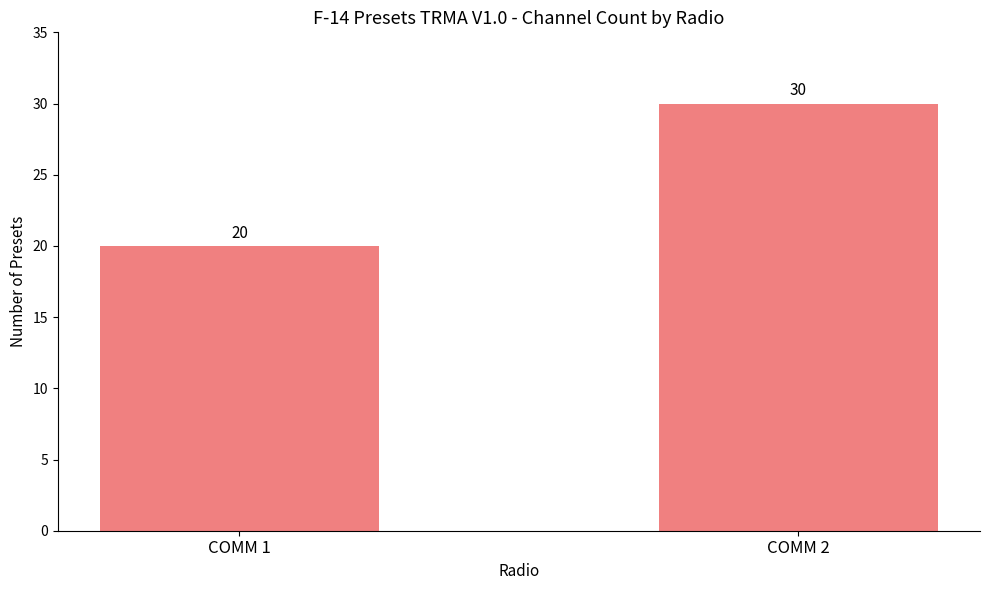

Which has a higher value, COMM 1 or COMM 2?

COMM 2